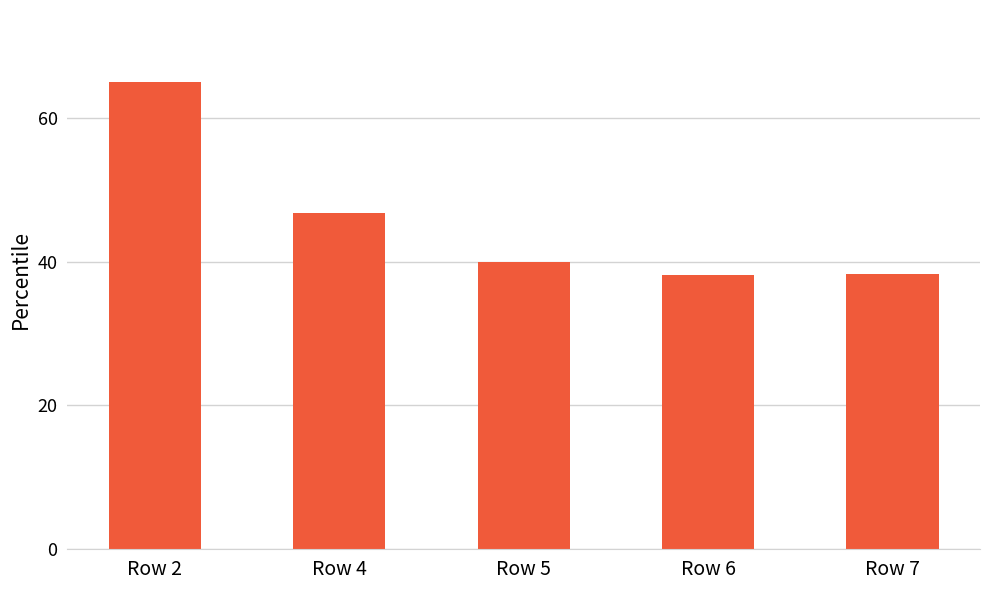

What is the average value?

45.6